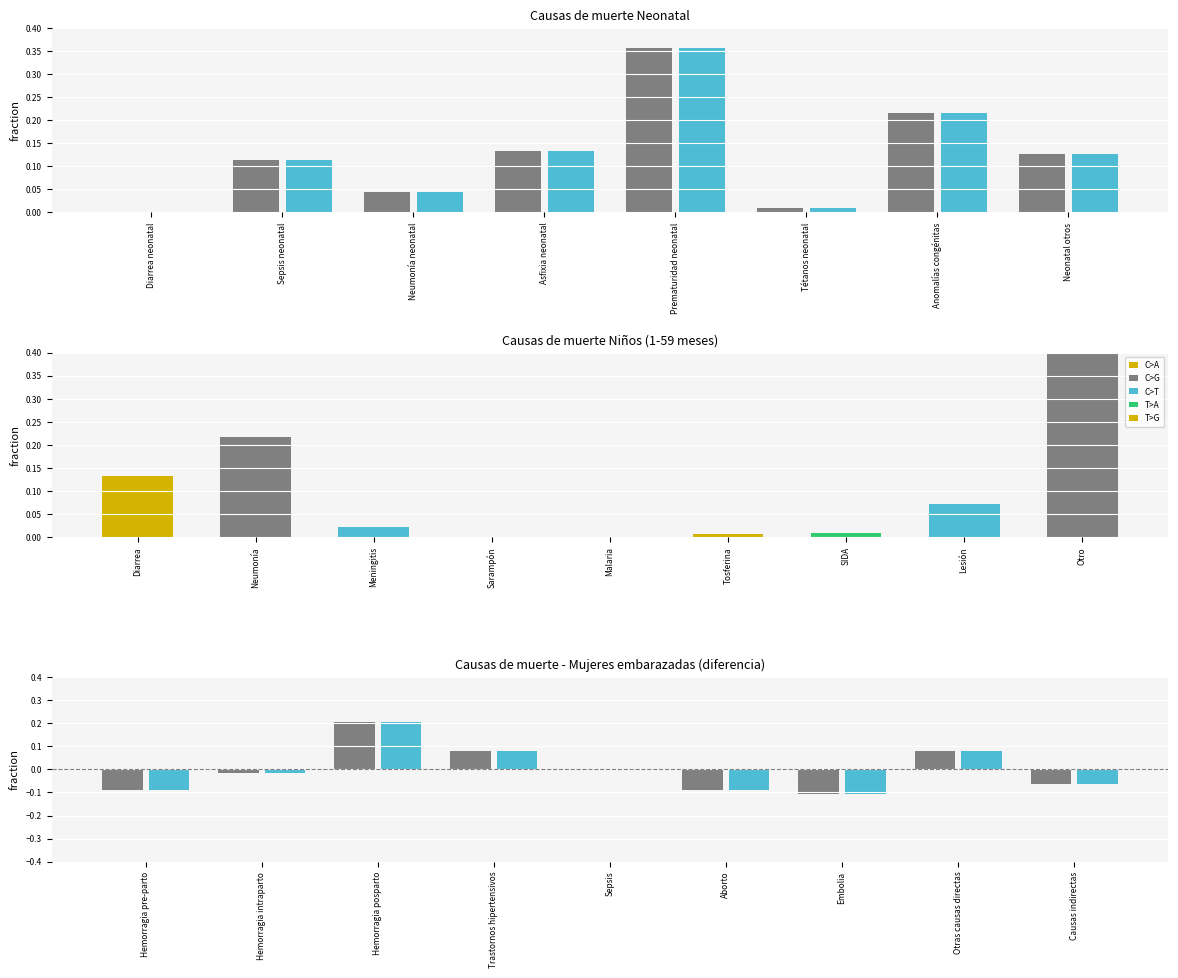

How many data points are above 0?

7